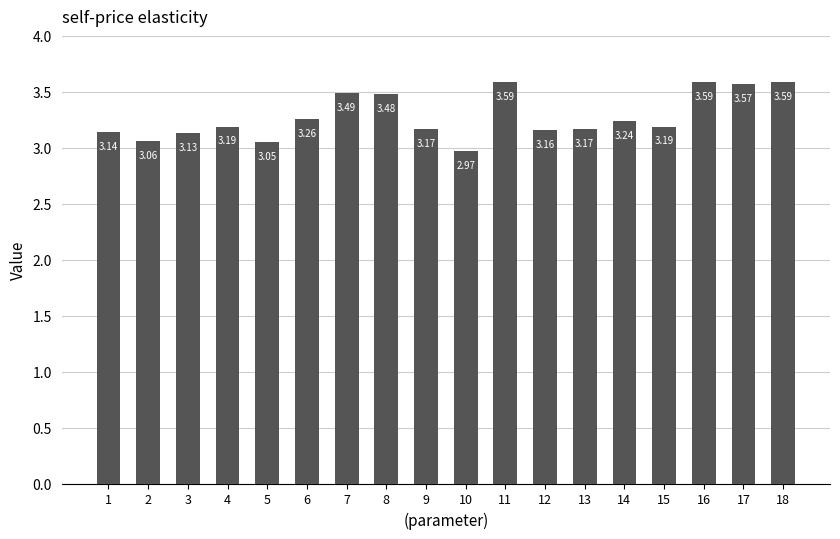

What is the change in value from 12 to 16?

+0.4